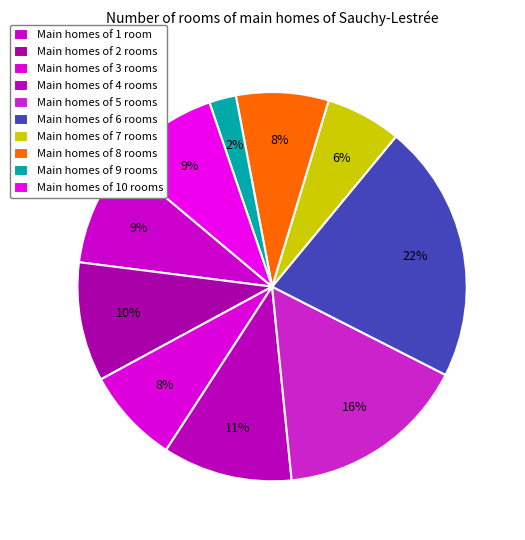

Is there any slice that represents more than half of the pie?

No